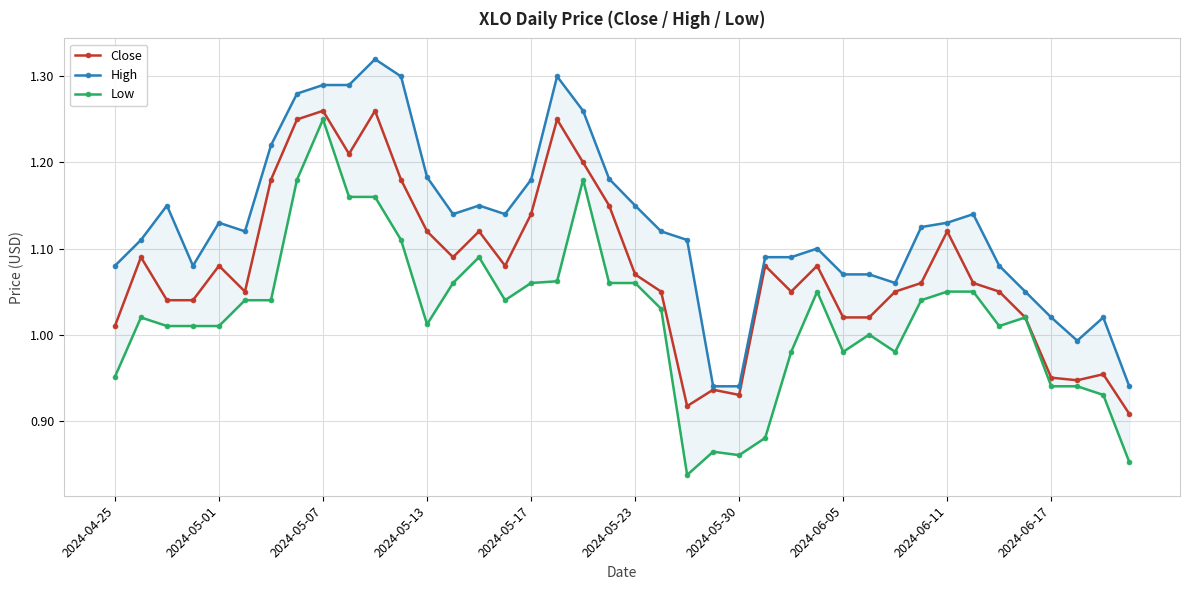

True or false: Low has more than 1 points higher than both neighbors.

True